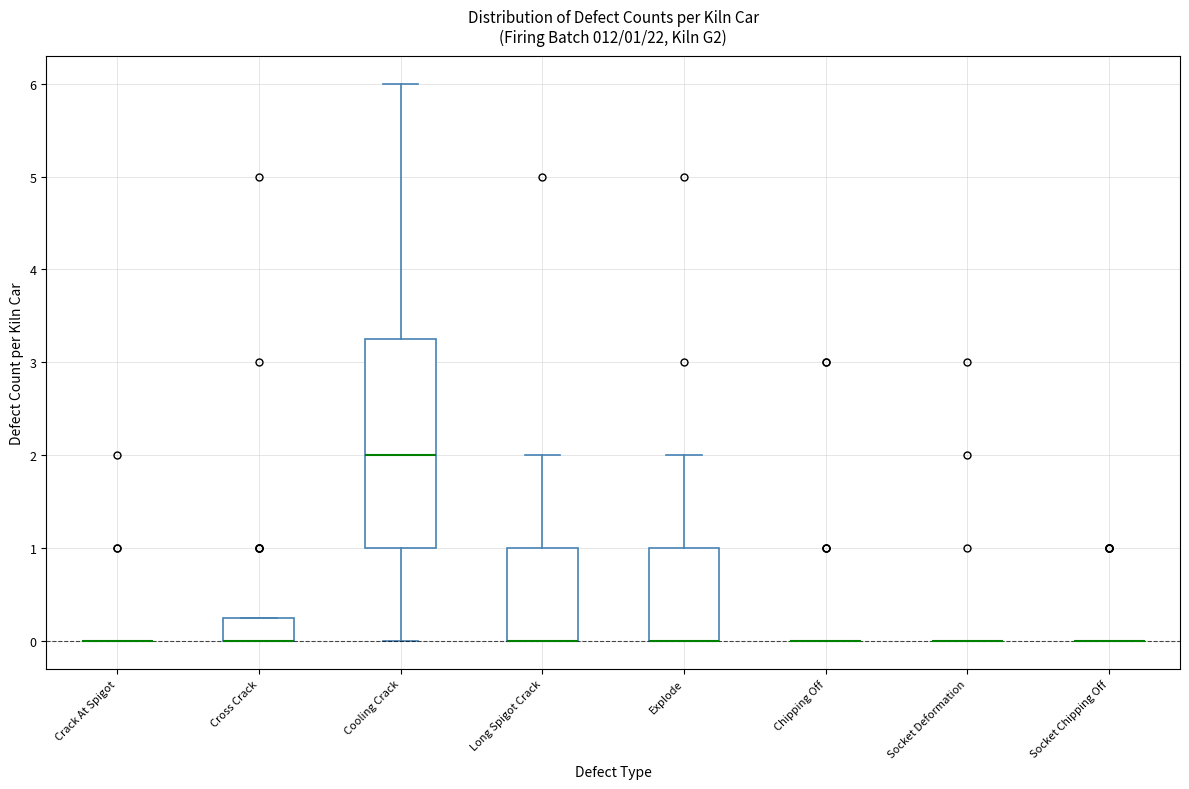

Comparing the boxes themselves (not the whiskers), which one is the tallest?

Cooling Crack